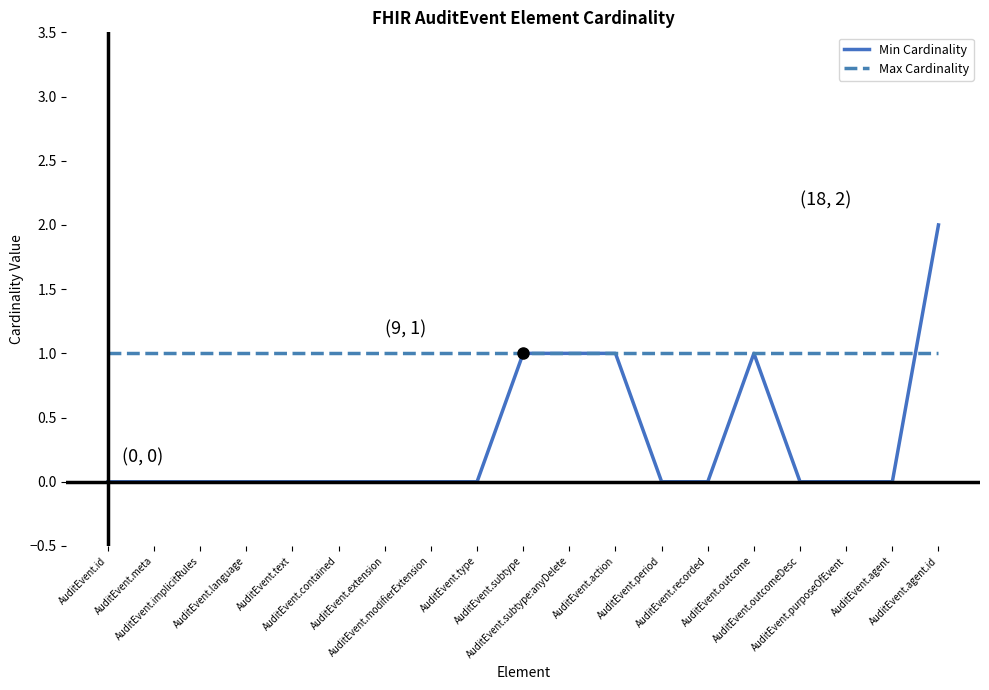

List the series in order of their peak value, highest first.

Min Cardinality, Max Cardinality